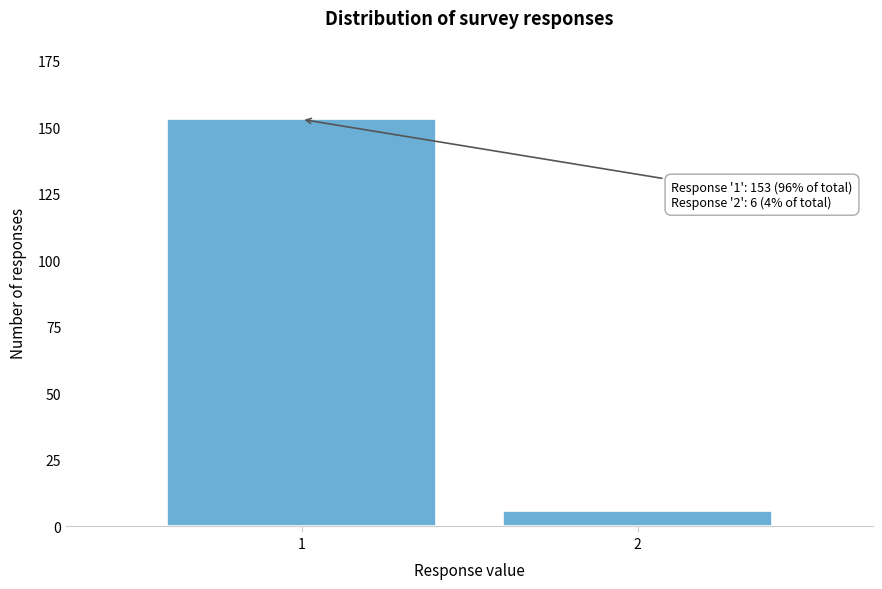

Reading left to right, list all the values displayed in this chart.

153	6